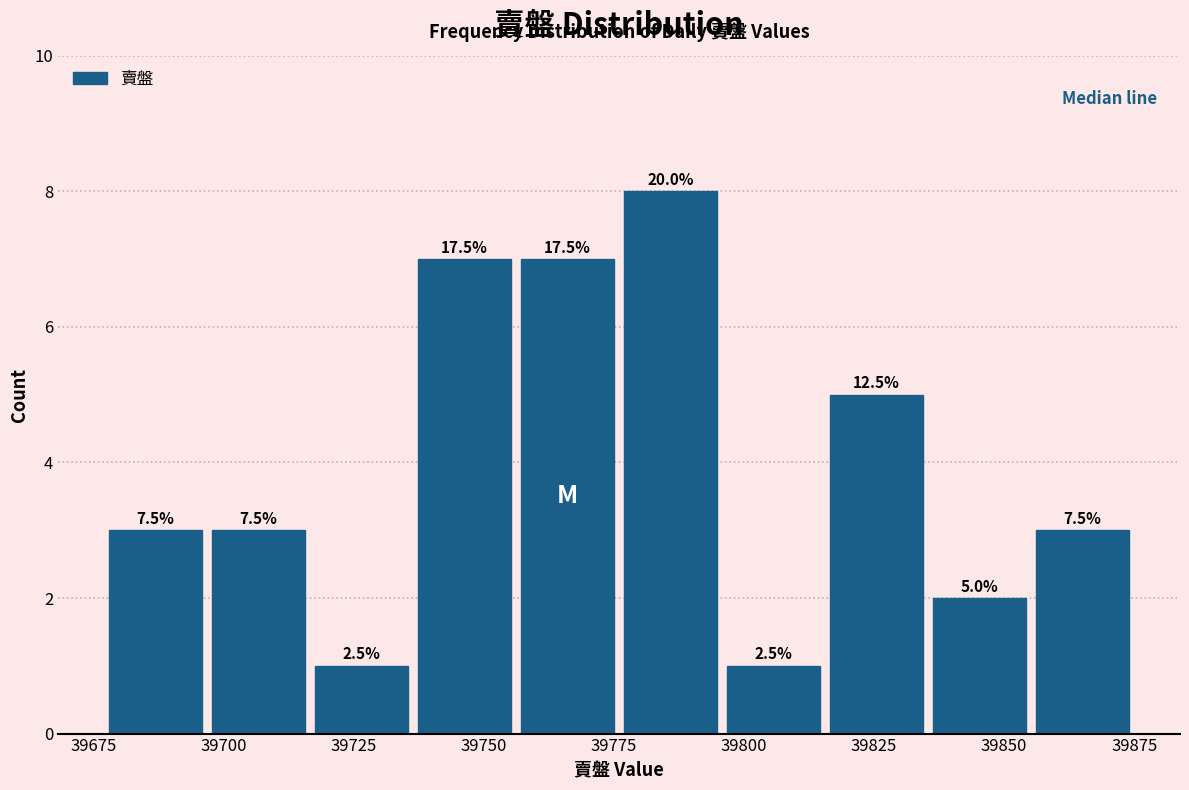

Read against the x-axis, roughly where is the centre of the tallest bar?

39785